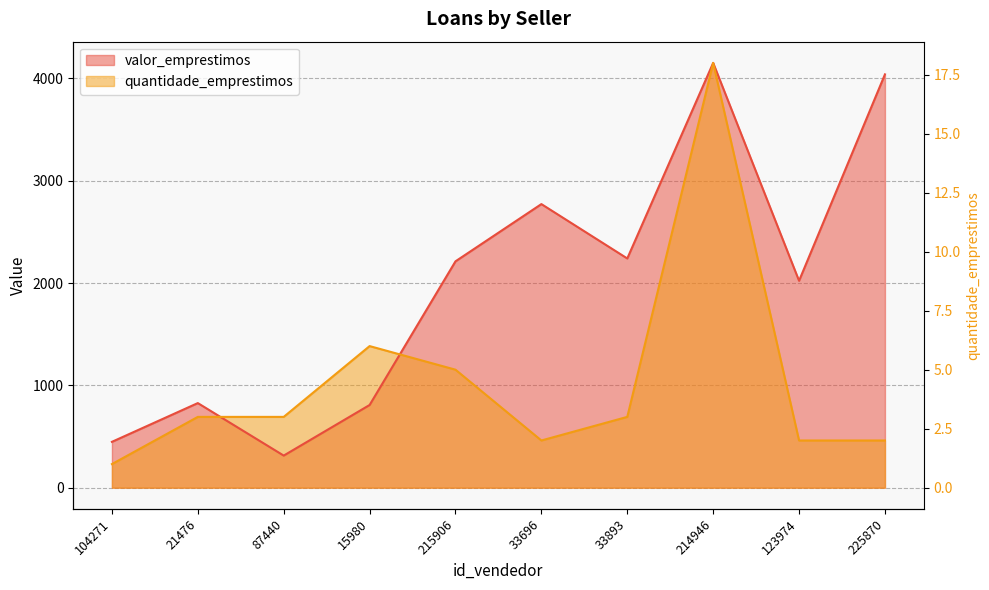

What position from the right is 87440?

8